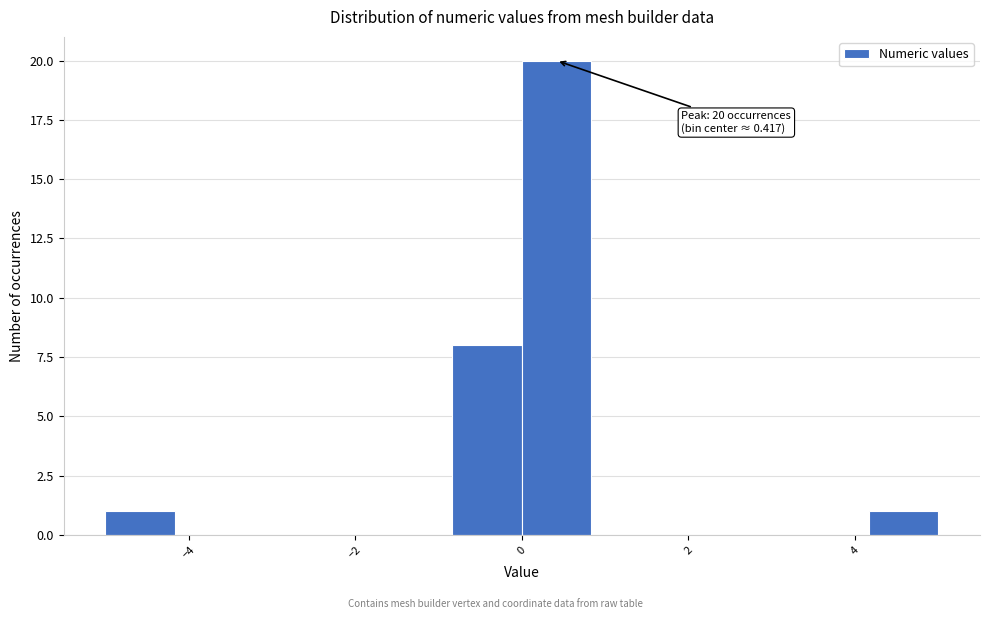

Which range on the x-axis has the tallest bar?

0.0 to 0.8